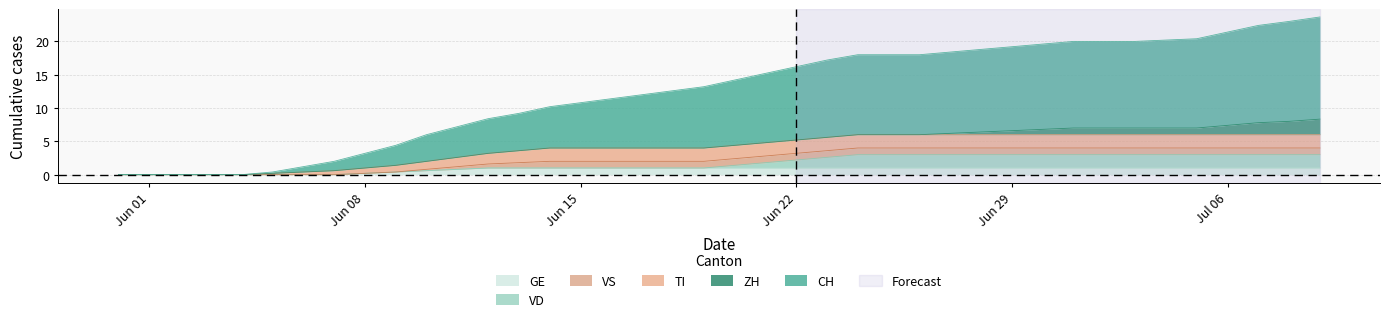

Rank the categories by ZH value from highest to lowest.

38, 39, 29, 30, 31, 32, 33, 34, 35, 36, 37, 0, 1, 2, 3, 4, 5, 6, 7, 8, 9, 10, 11, 12, 13, 14, 15, 16, 17, 18, 19, 20, 21, 22, 23, 24, 25, 26, 27, 28